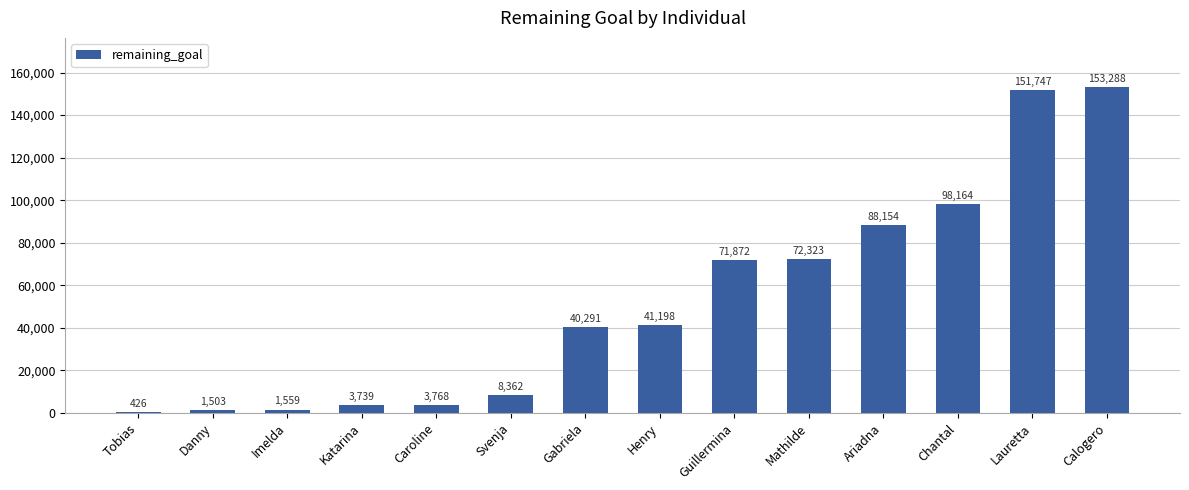

Where is the data nearest to the value 76857?

Mathilde